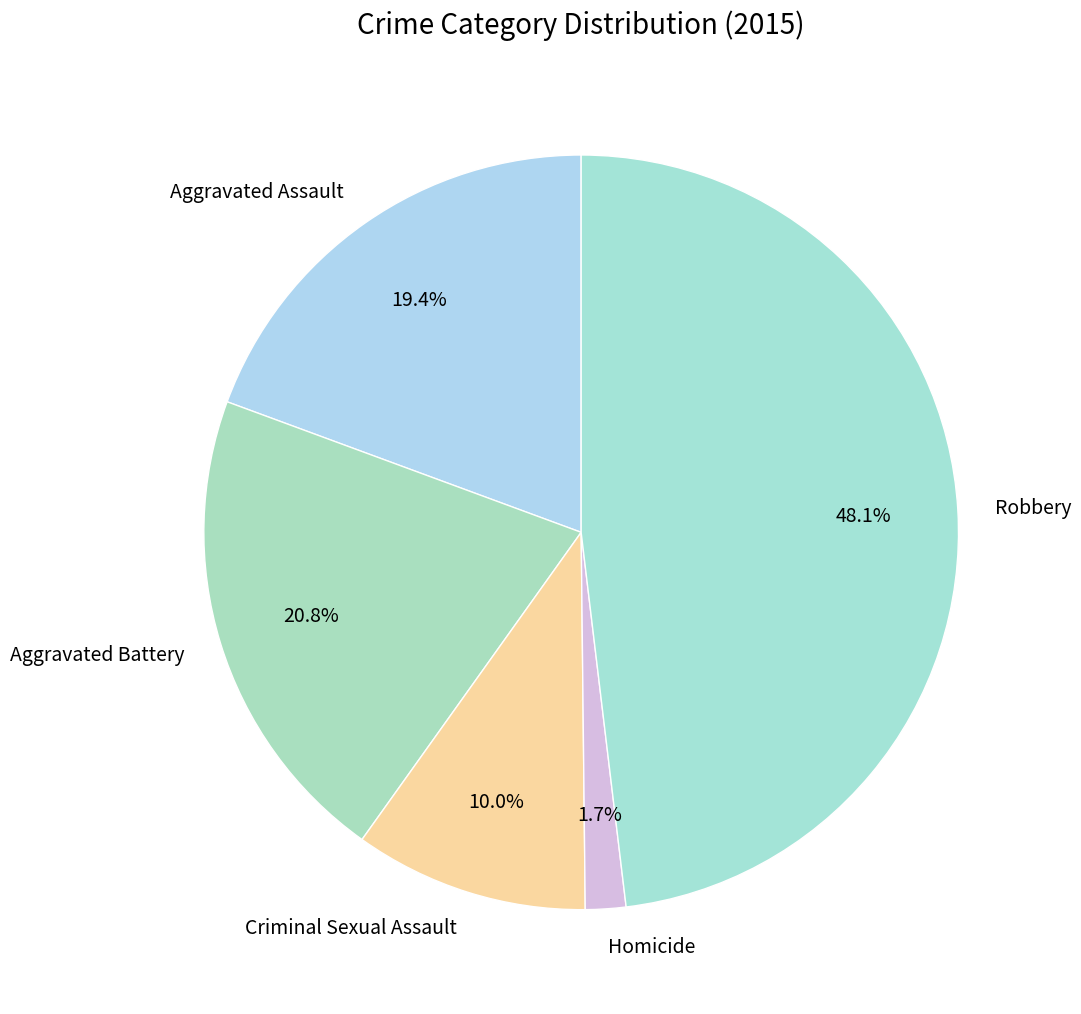

To the nearest percent, what is the difference between the Criminal Sexual Assault and Robbery slice percentages?

38%